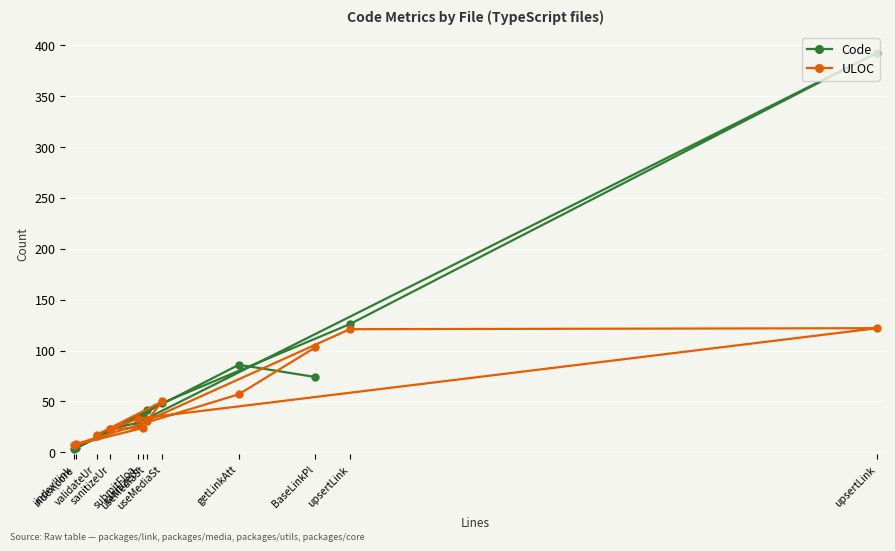

At which label is Code closest to 198?

upsertLink